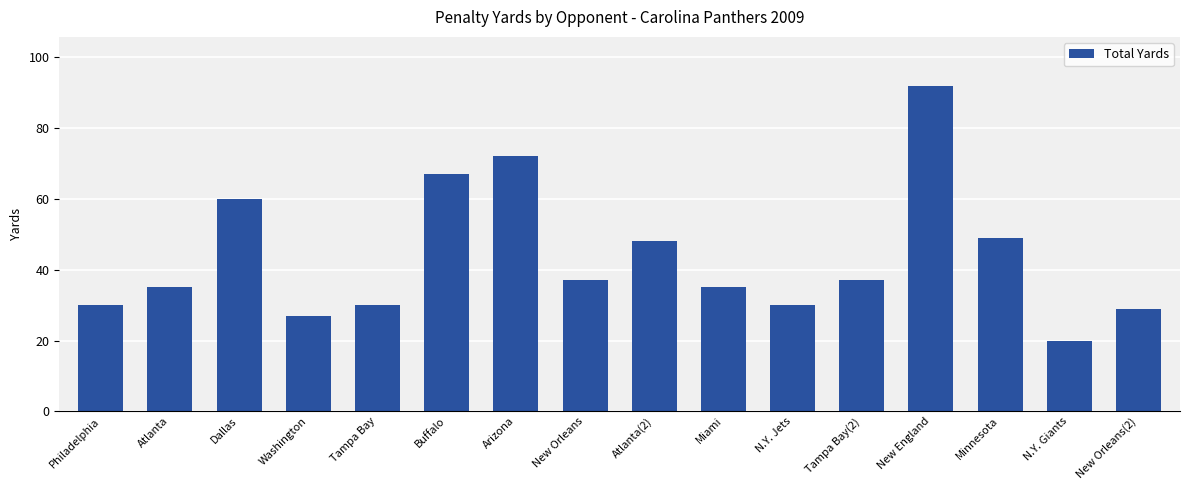

True or false: the data shows 30 at Philadelphia.

True